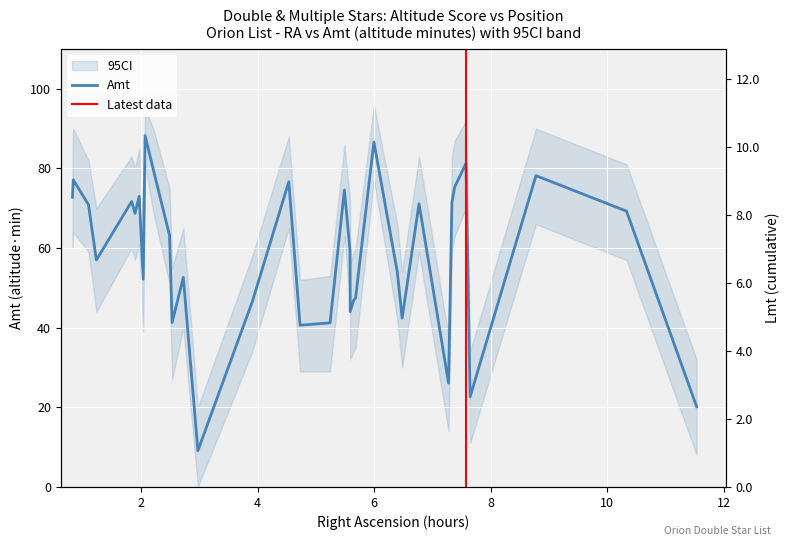

Is the value of Amt at Iota Cnc greater than the value of RA (hours) at Theta Eri?

Yes